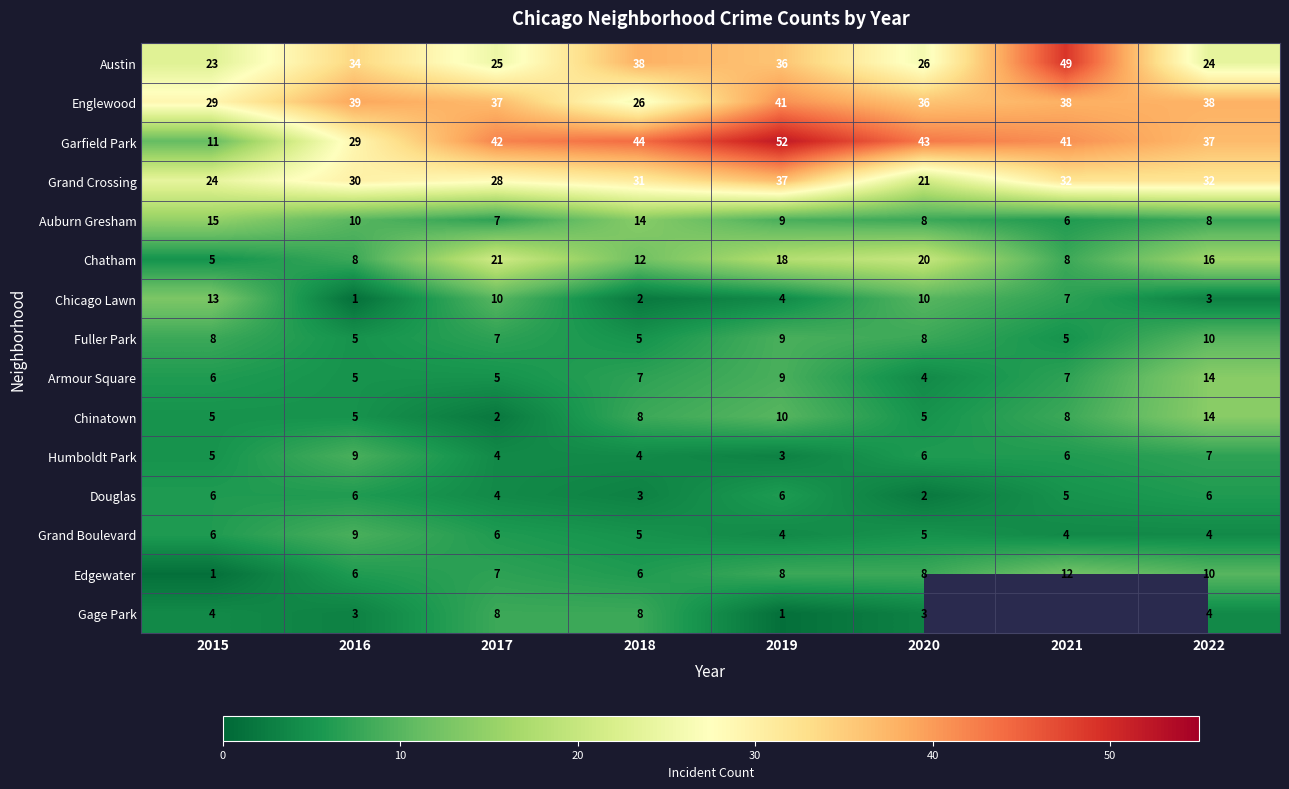

Which has a higher value, 2022 or 2021?

2021